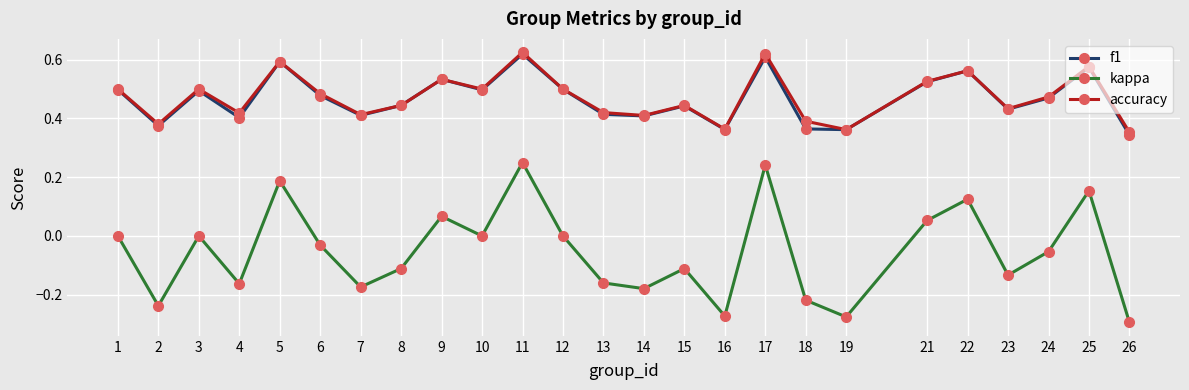

How many lines are shown in the chart?

3